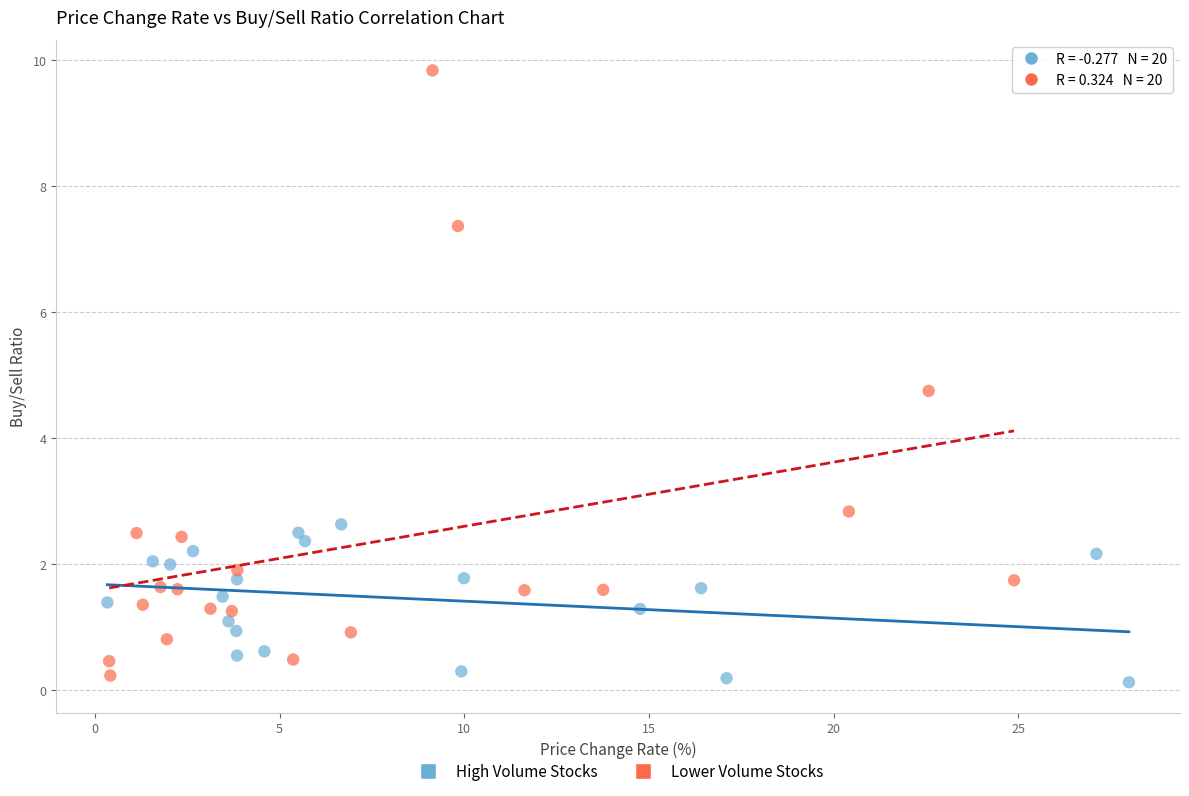

Which series reaches the maximum Y coordinate?

Lower Volume Stocks